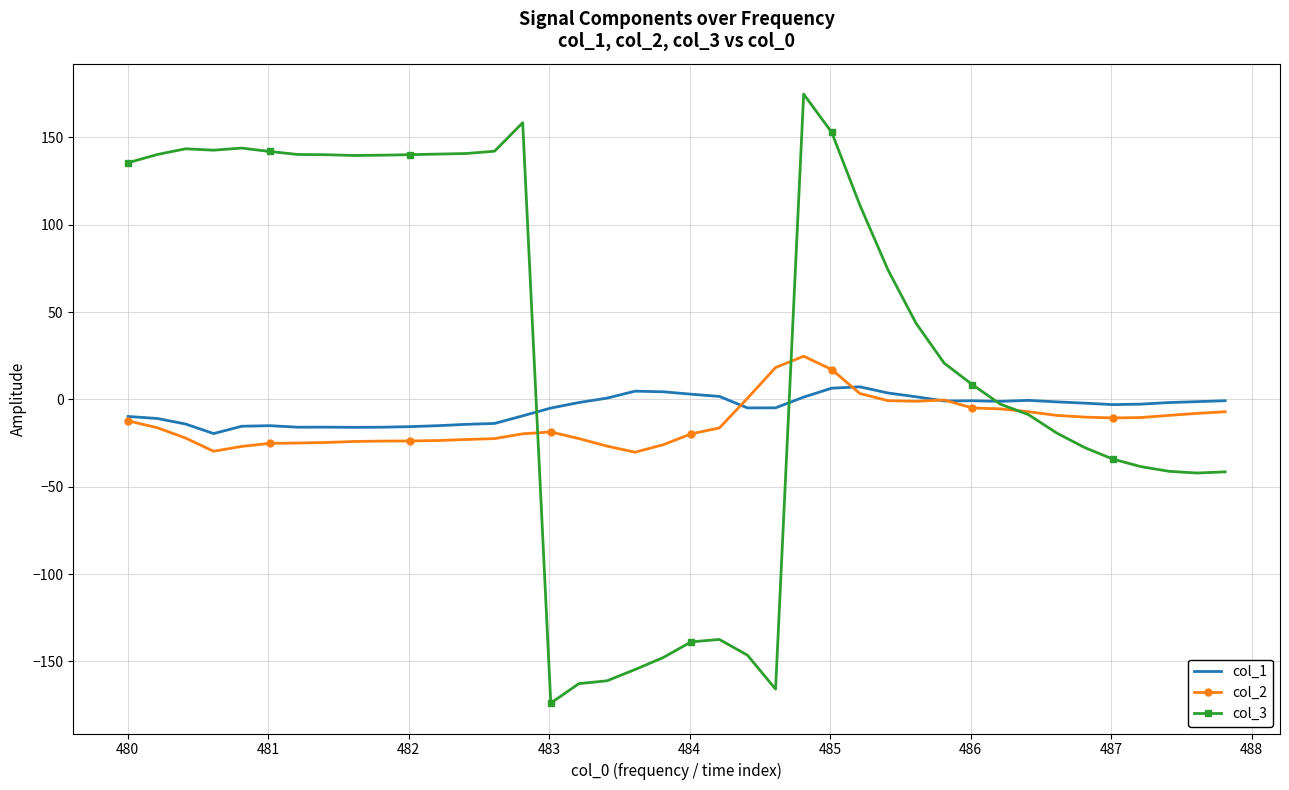

How many categories are shown in the chart?

40